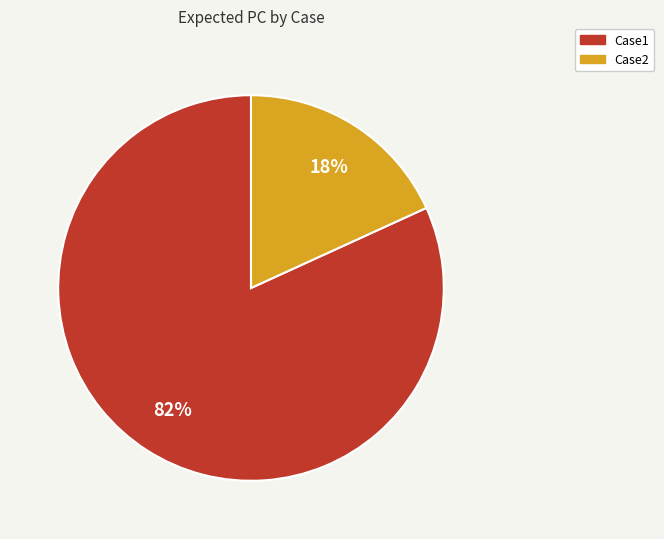

To the nearest percent, what percentage of the pie is Case1?

82%